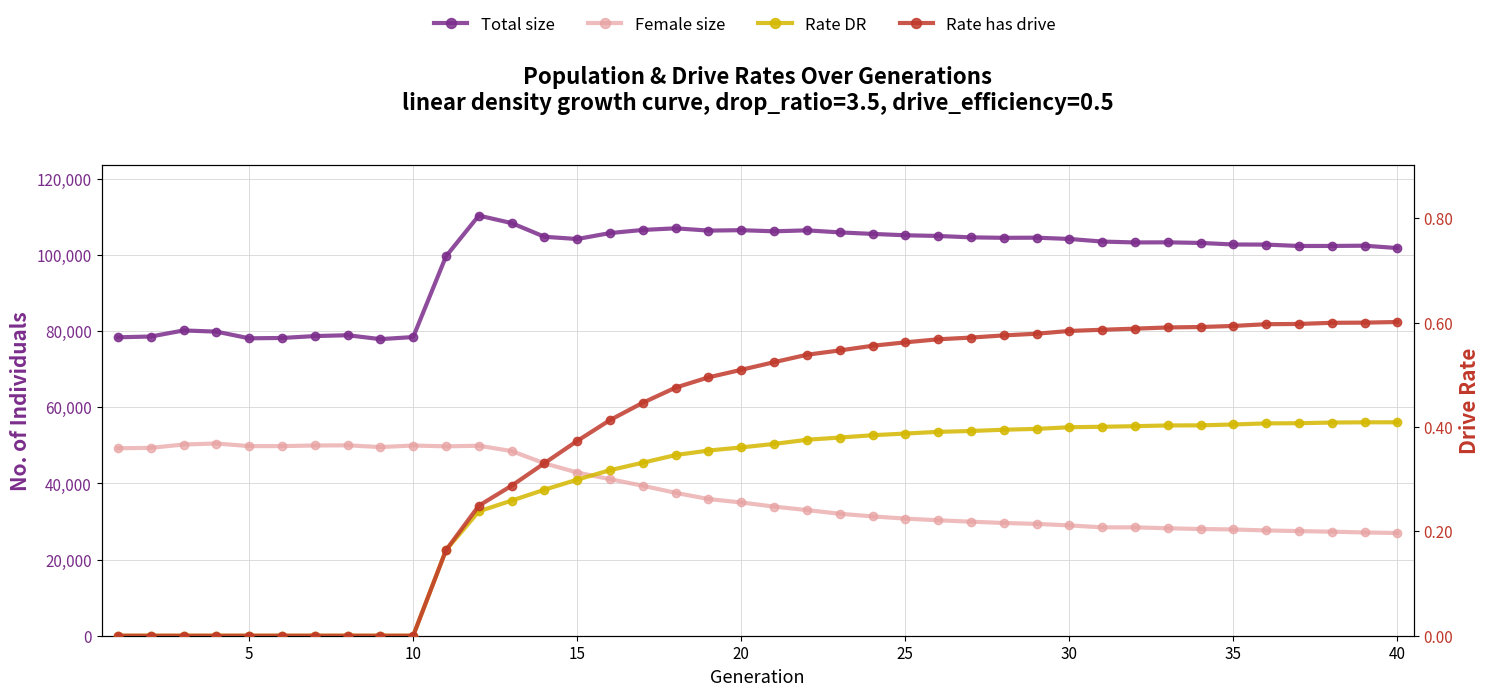

What is the highest value of the Total size series?

110327.0